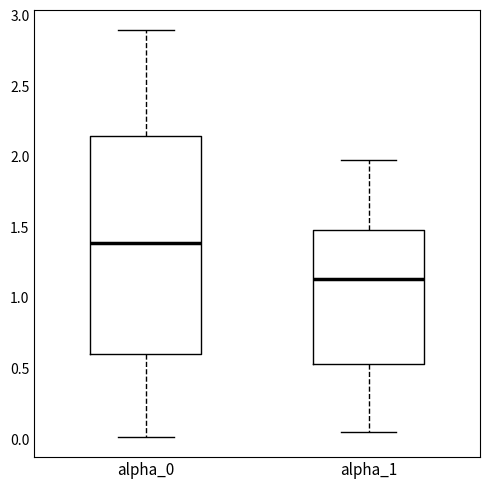

Reading left to right, transcribe this box plot: for each box, give where its median line is, the range the box spans, and where its two whiskers end, as read against the y-axis. The values are not printed on the chart, so give them approximately, as read against the axis.

alpha_0: median 1.40, box 0.60 to 2.15, whiskers 0.00 to 2.90
alpha_1: median 1.15, box 0.55 to 1.50, whiskers 0.05 to 1.95